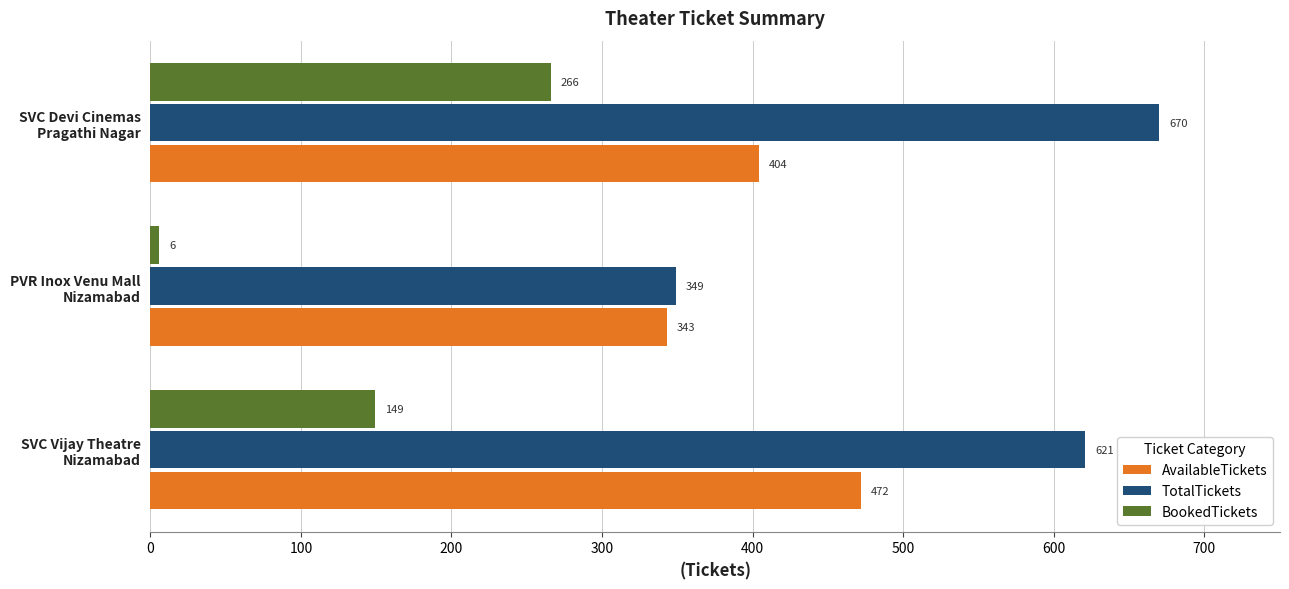

What is the difference between the maximum and minimum values in the AvailableTickets series?

129